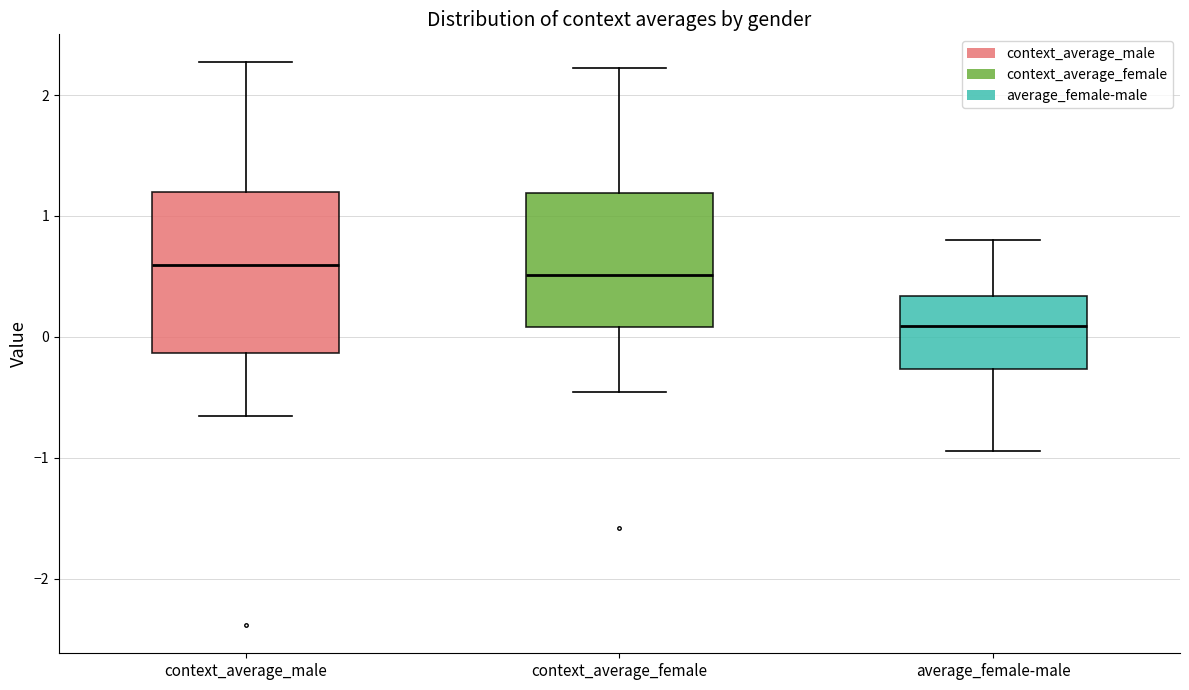

Reading left to right, read every box against the y-axis: the position of its median line, the range the box covers, and the ends of its whiskers. The values are not printed on the chart, so give them approximately, as read against the axis.

context_average_male: median 0.6, box -0.1 to 1.2, whiskers -0.7 to 2.3
context_average_female: median 0.5, box 0.1 to 1.2, whiskers -0.5 to 2.2
average_female-male: median 0.1, box -0.3 to 0.3, whiskers -0.9 to 0.8